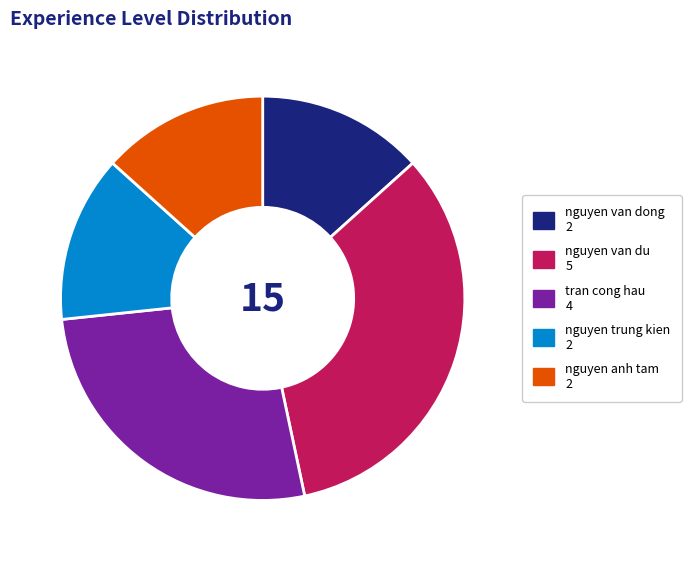

Does nguyen van dong account for over 50% of the chart?

No